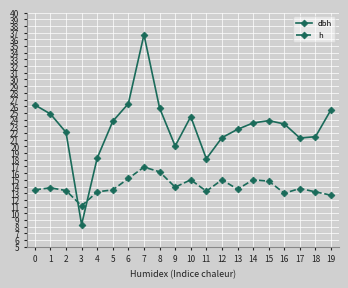

Does the chart display data point markers on the line(s)?

Yes